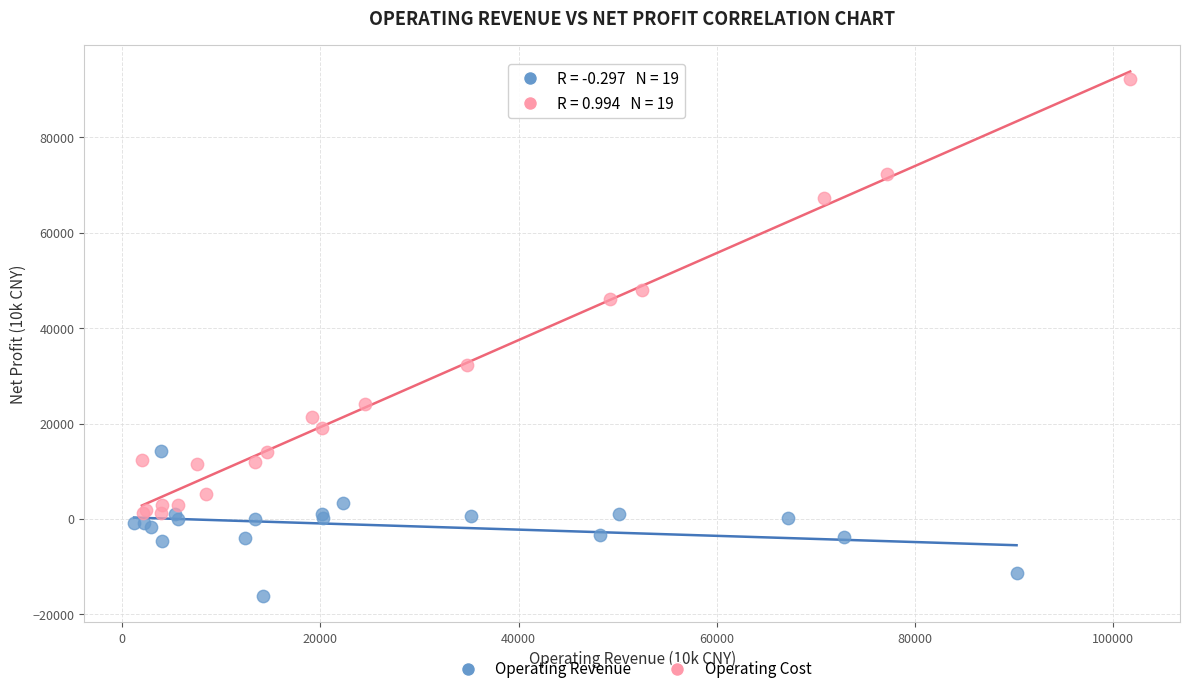

Which series reaches the minimum Y coordinate?

Operating Revenue